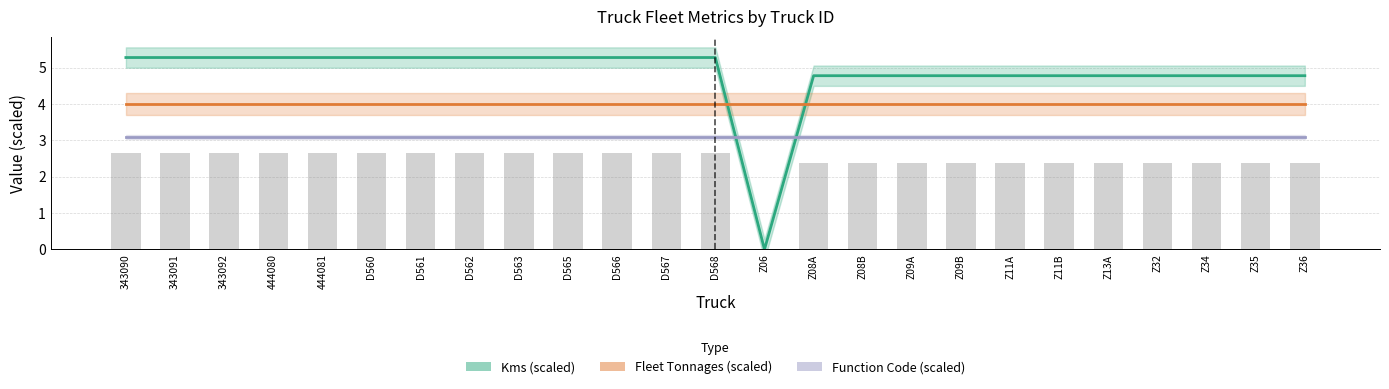

Which has a higher value, D562 or Z08B?

D562